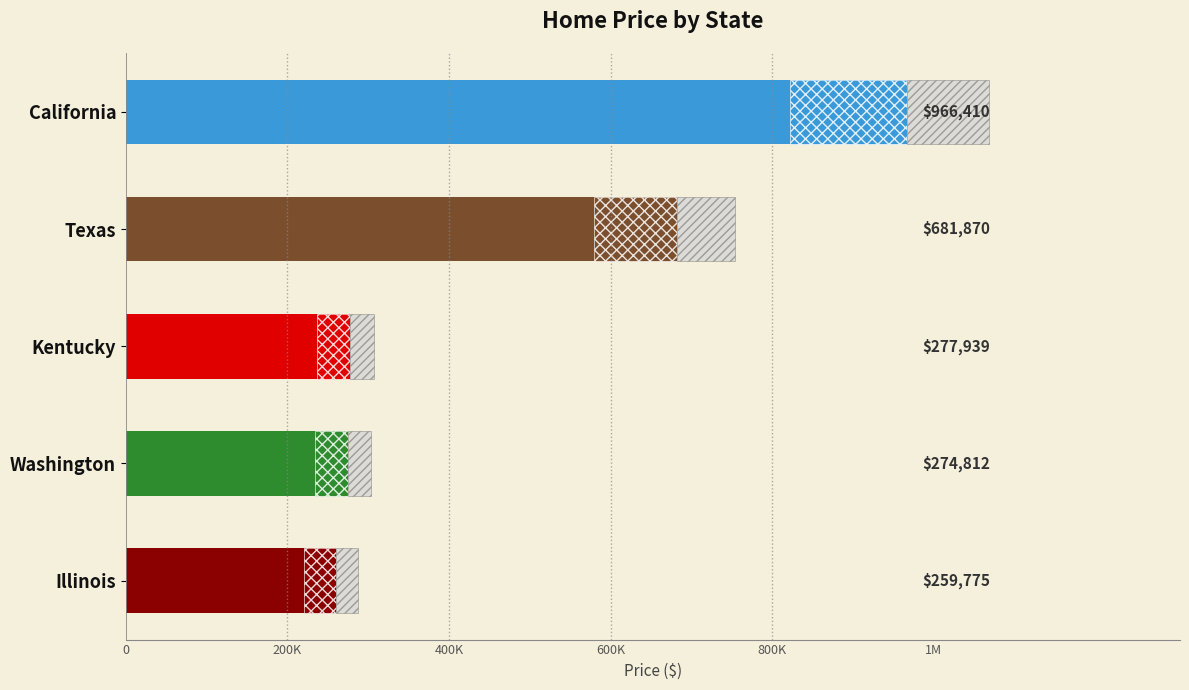

What is the smallest value displayed?

259775.1